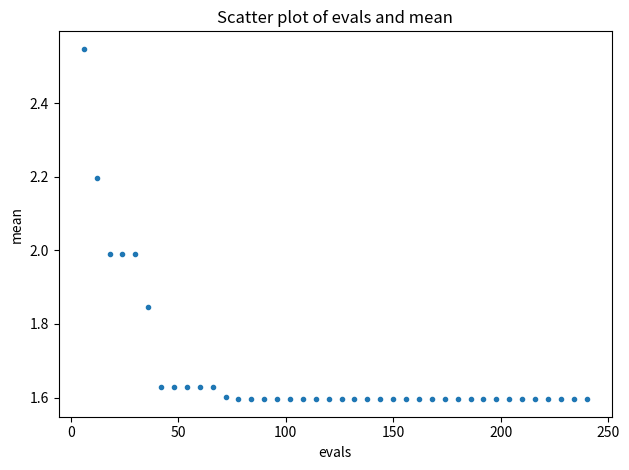

What is the range of X values (max minus min)?

234.0